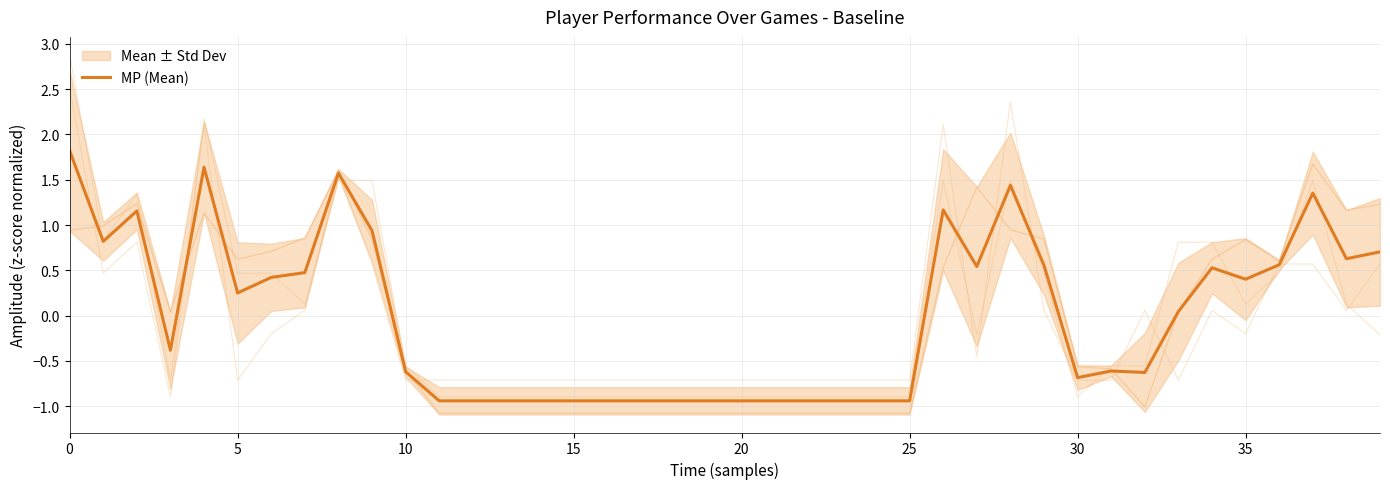

What is the label of the 11th point from the right?

29